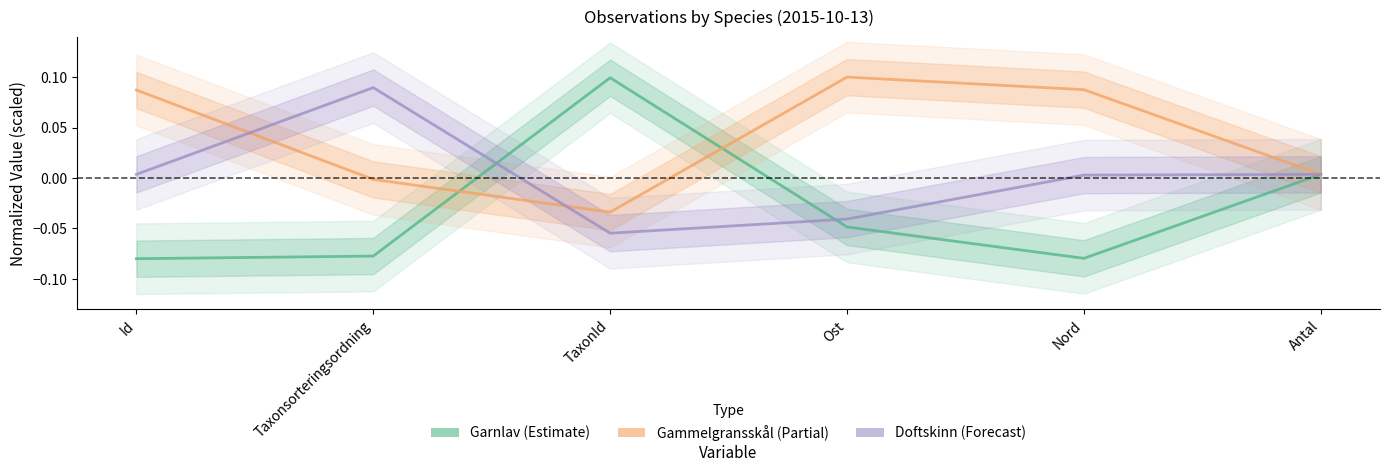

Reading left to right, list all the values displayed in this chart.

Garnlav: -0.1	-0.1	0.1	-0.0	-0.1	0.0
Gammelgransskål: 0.1	-0.0	-0.0	0.1	0.1	0.0
Doftskinn: 0.0	0.1	-0.1	-0.0	0.0	0.0